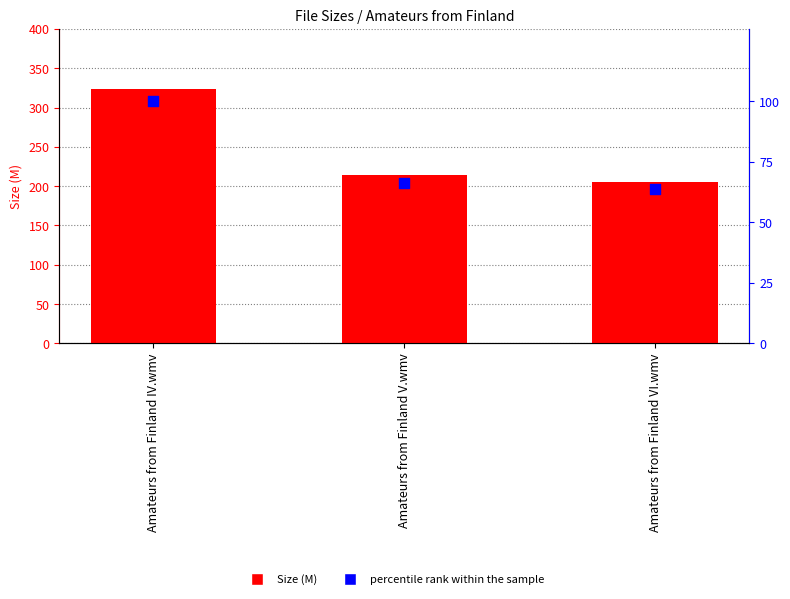

Is the value of percentile rank within the sample at Amateurs from Finland V.wmv greater than the value of Size (M) at Amateurs from Finland V.wmv?

No